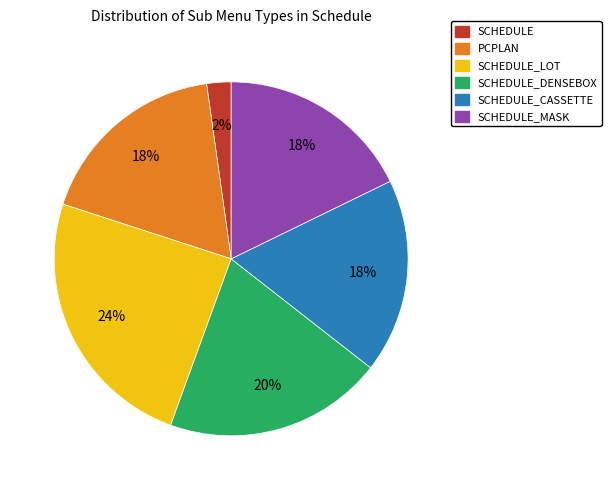

To the nearest percent, what is the difference between the largest and smallest slice percentages?

22%